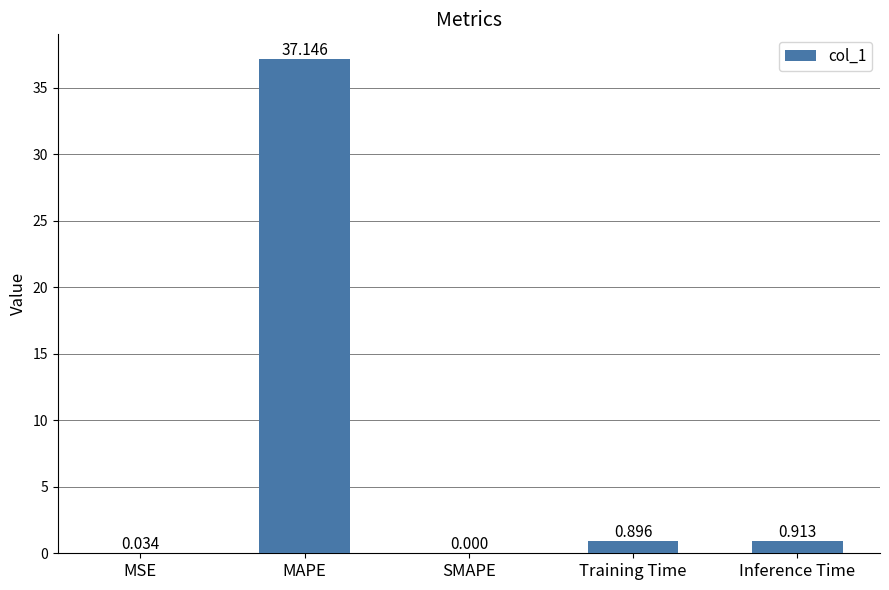

What is the change in value from MAPE to Training Time?

-36.3